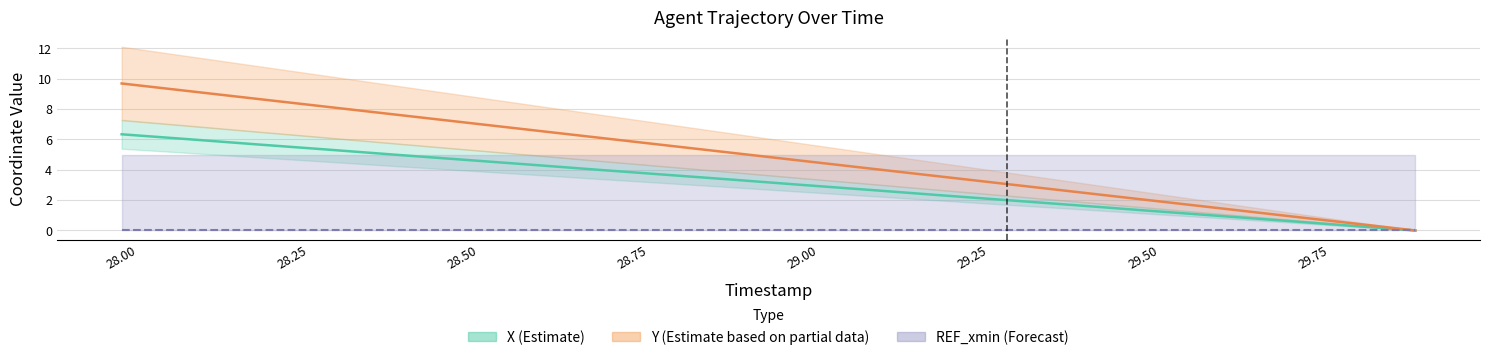

What are all the series names shown in the legend?

X (Estimate), Y (Estimate based on partial data), REF_xmin (Forecast)